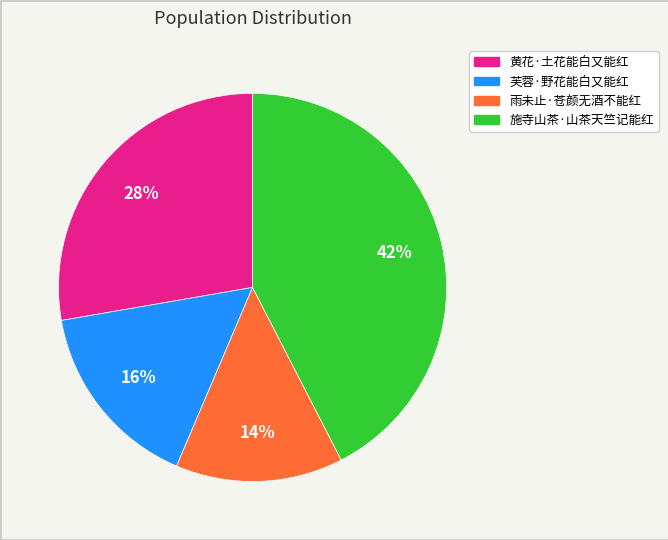

How many segments does this pie chart have?

4